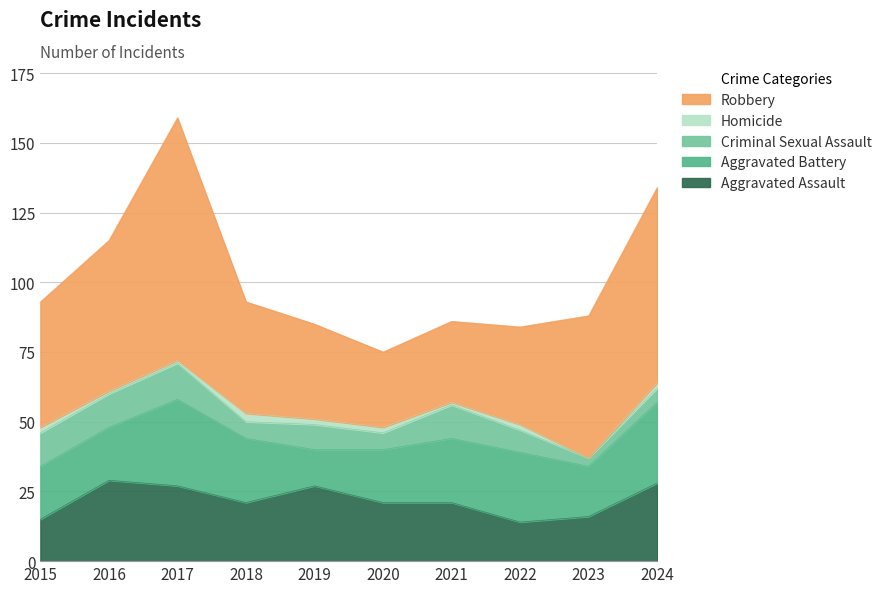

How many Criminal Sexual Assault values are between 6 and 12?

7